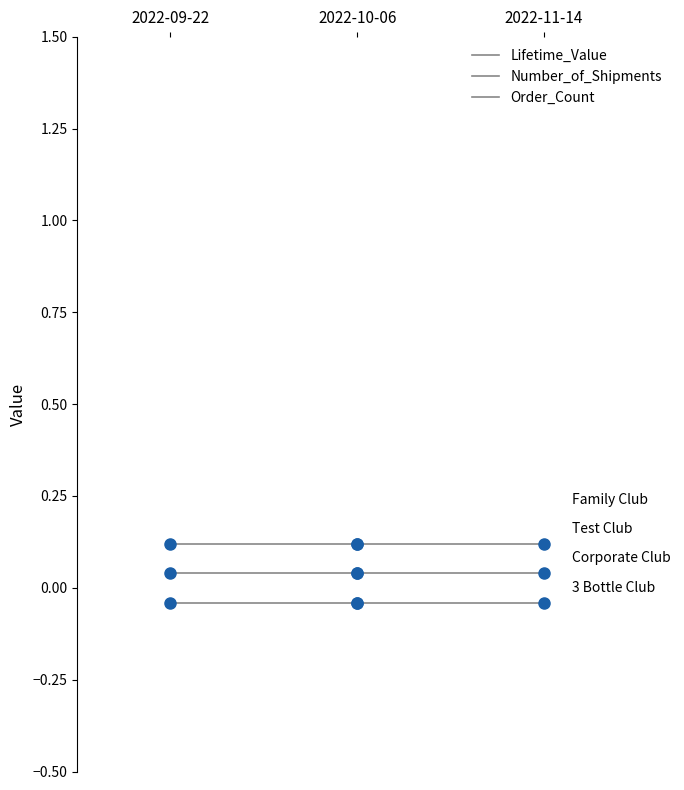

Which series reaches the maximum Y coordinate?

Lifetime_Value